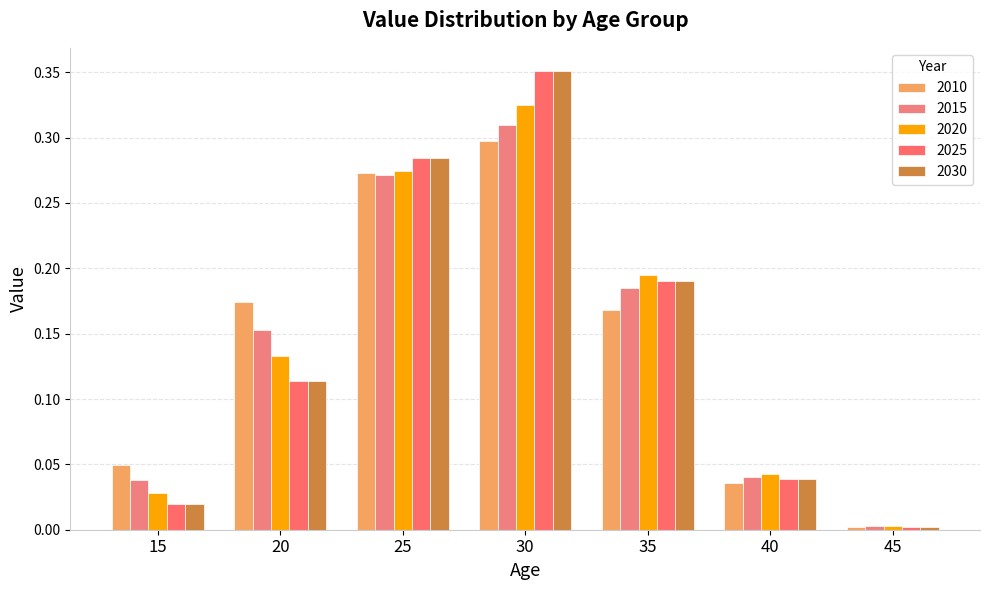

Reading right to left, list all the values displayed in this chart.

2010: 0.0	0.0	0.2	0.3	0.3	0.2	0.0
2015: 0.0	0.0	0.2	0.3	0.3	0.2	0.0
2020: 0.0	0.0	0.2	0.3	0.3	0.1	0.0
2025: 0.0	0.0	0.2	0.4	0.3	0.1	0.0
2030: 0.0	0.0	0.2	0.4	0.3	0.1	0.0